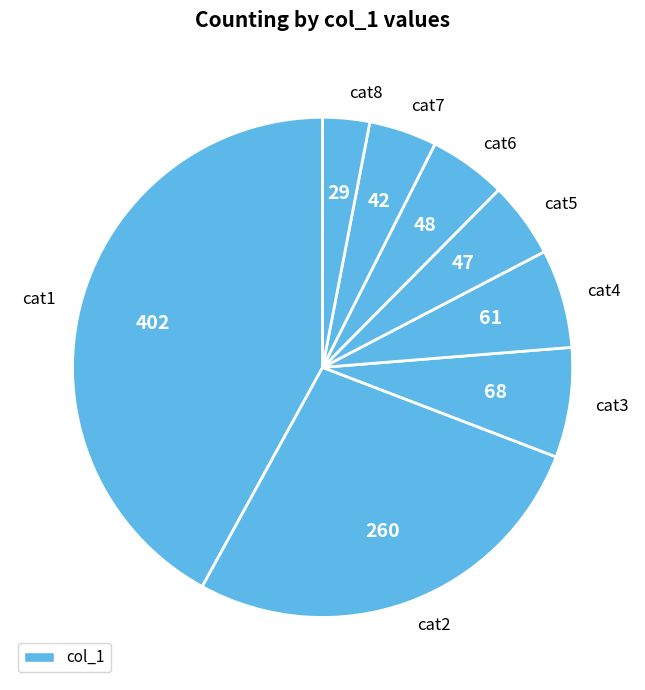

Is the sum of cat4 and cat3 greater than half?

No